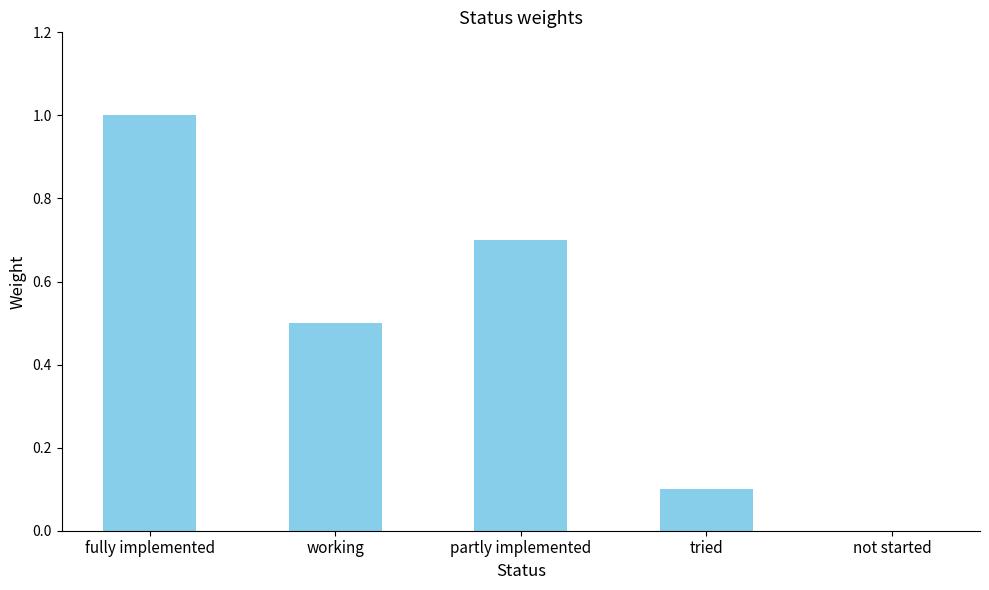

Which label corresponds to the largest value in the chart?

fully implemented